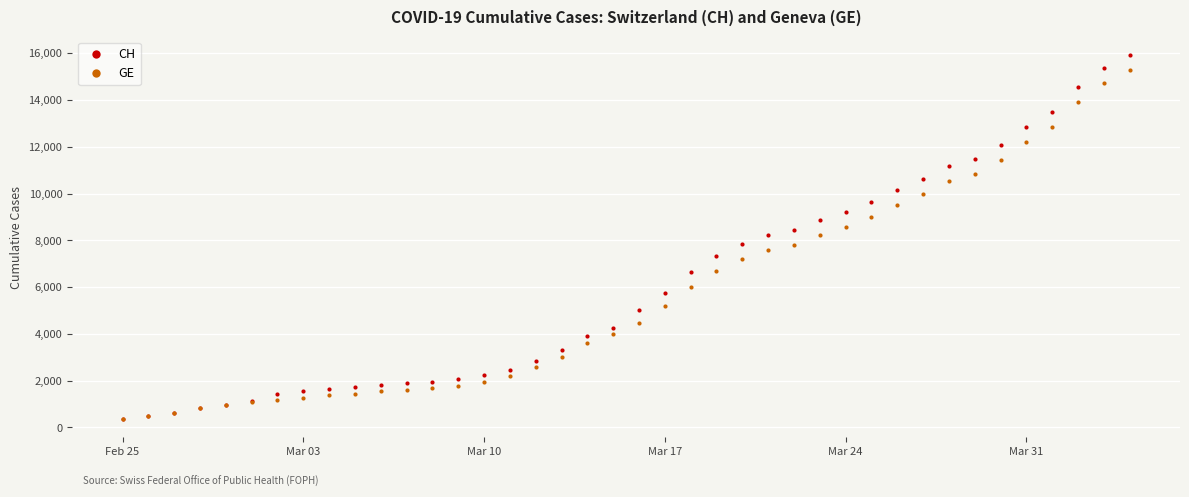

What is the average value of the CH series?

6053